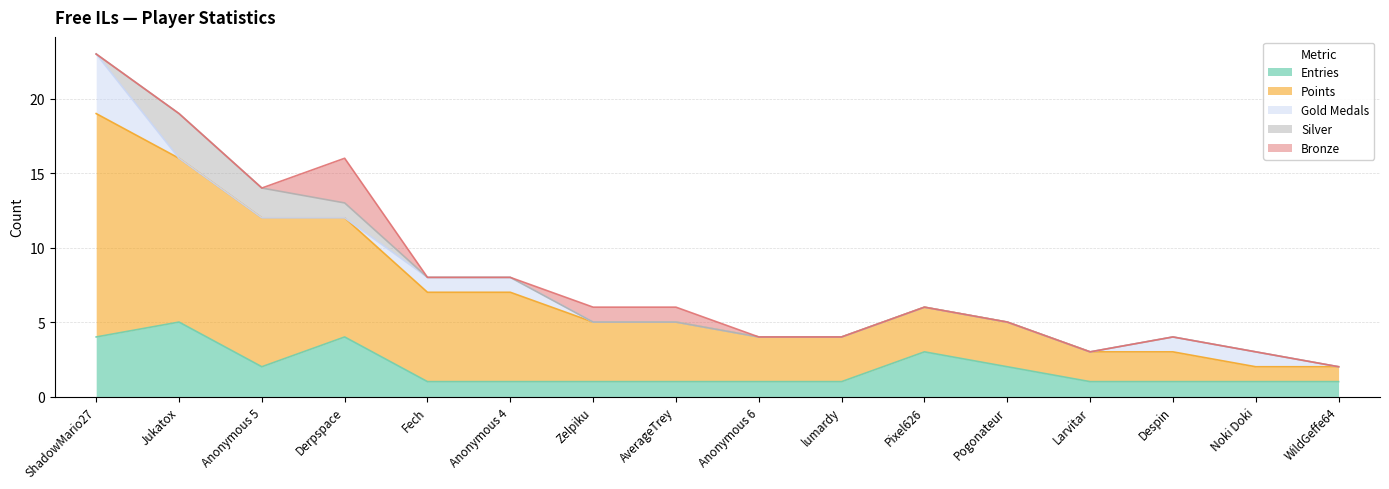

What is the total value across all series at Anonymous 4?

8